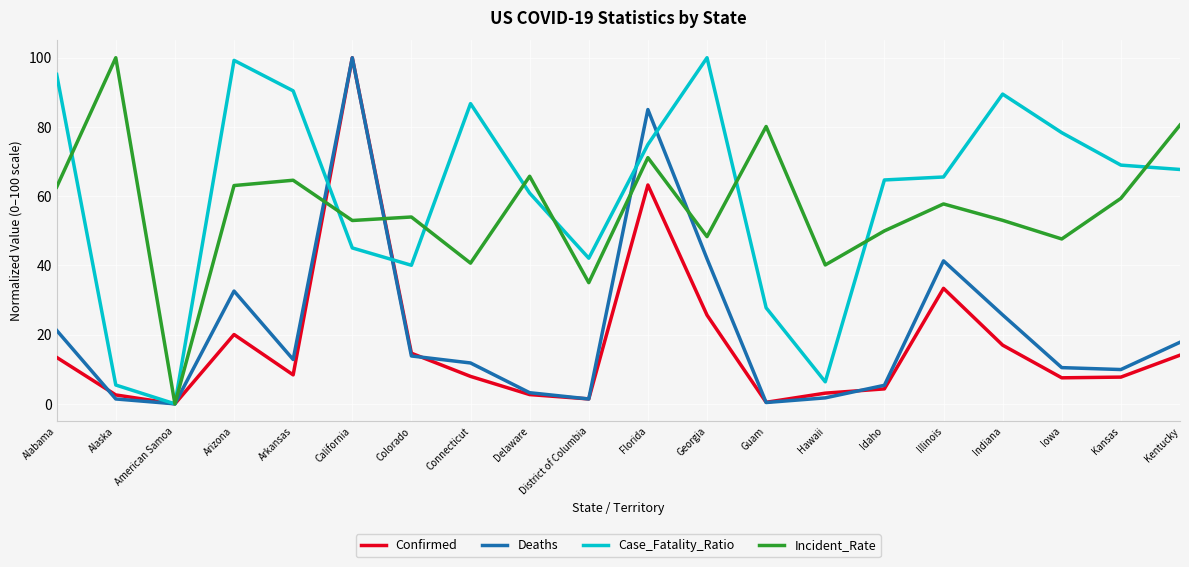

What is the maximum value for Case_Fatality_Ratio?

100.0